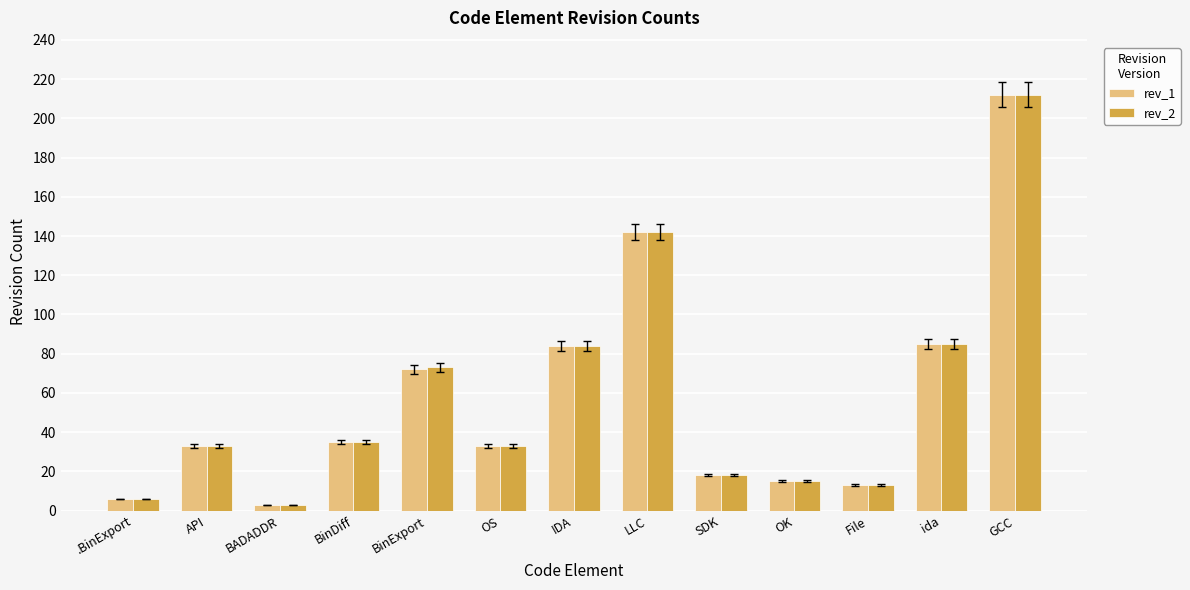

At which category is the sum across all series the highest?

GCC